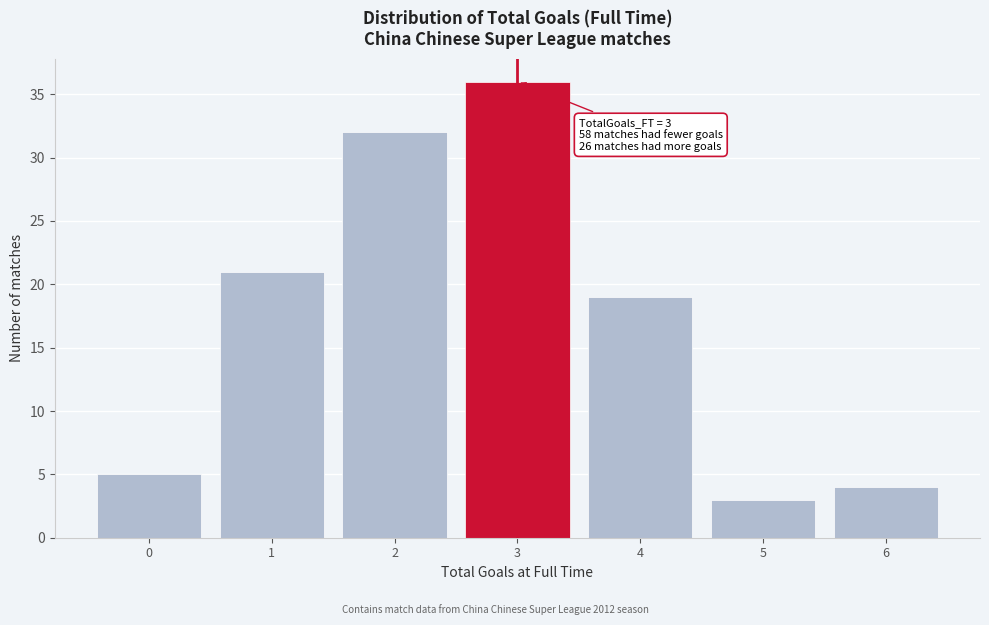

Which range on the x-axis has the tallest bar?

2.5 to 3.5